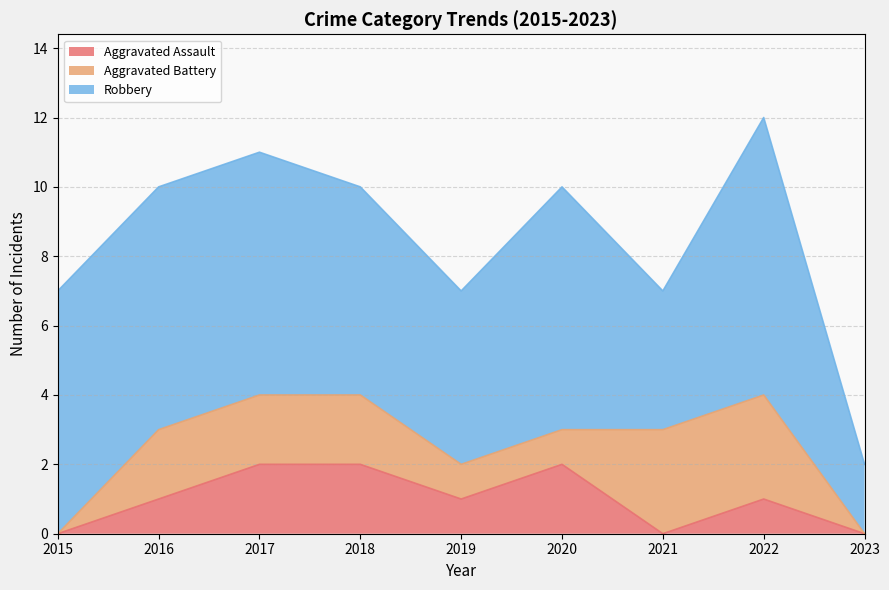

What is the average value of the Aggravated Battery series?

2